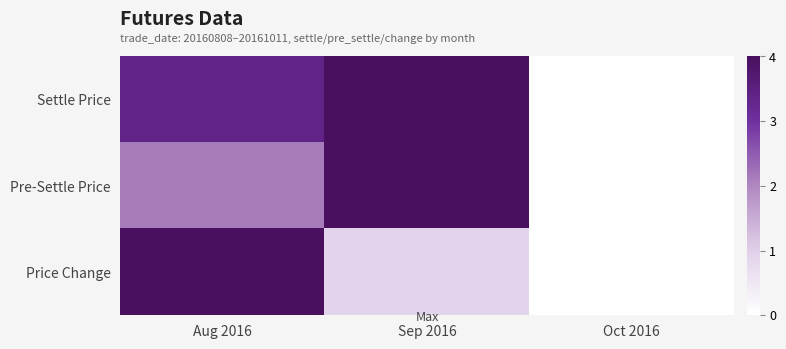

Which label corresponds to the largest value in the chart?

Sep 2016